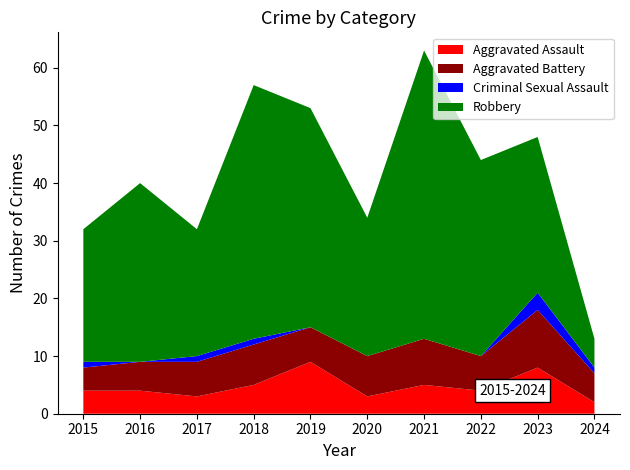

Reading left to right, list all the values displayed in this chart.

Aggravated Assault: 2015=4	2016=4	2017=3	2018=5	2019=9	2020=3	2021=5	2022=4	2023=8	2024=2
Aggravated Battery: 2015=4	2016=5	2017=6	2018=7	2019=6	2020=7	2021=8	2022=6	2023=10	2024=5
Criminal Sexual Assault: 2015=1	2016=0	2017=1	2018=1	2019=0	2020=0	2021=0	2022=0	2023=3	2024=1
Robbery: 2015=23	2016=31	2017=22	2018=44	2019=38	2020=24	2021=50	2022=34	2023=27	2024=5